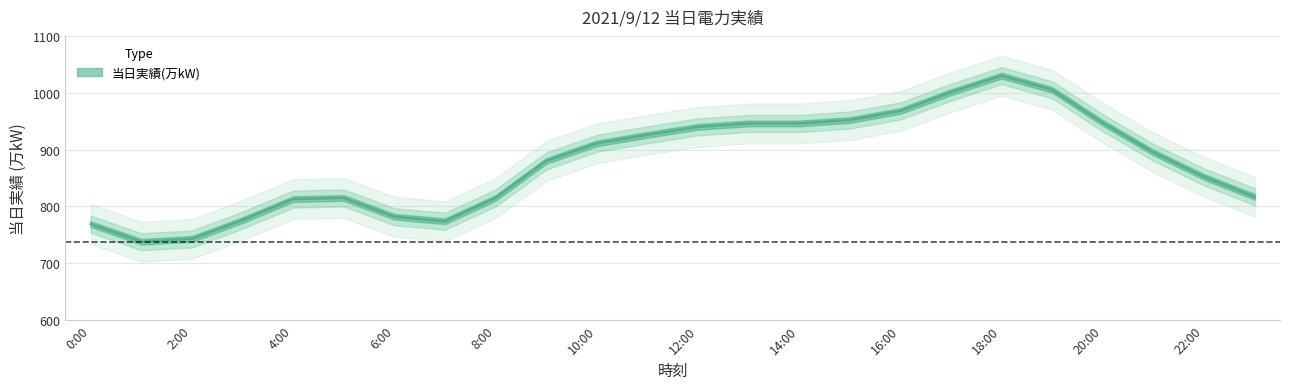

How many series are shown in this chart?

1